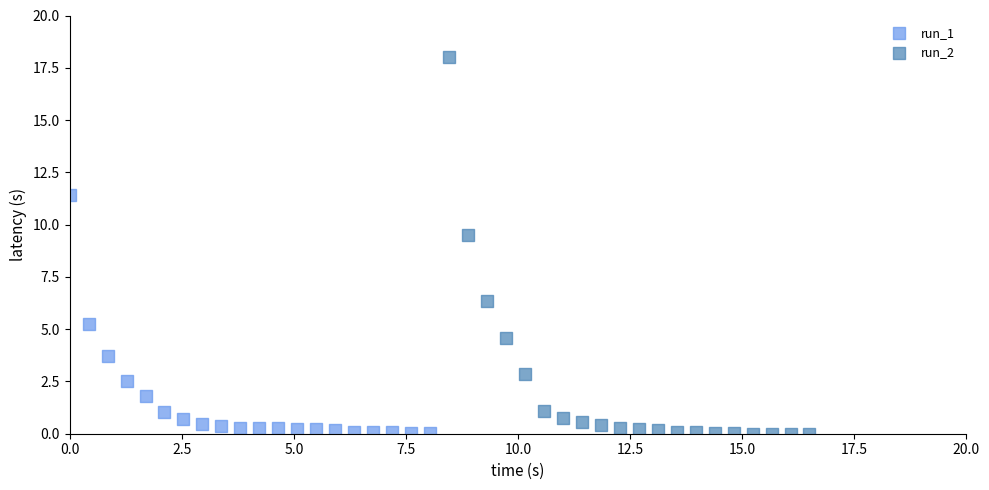

What are all the series names shown in the legend?

run_1, run_2